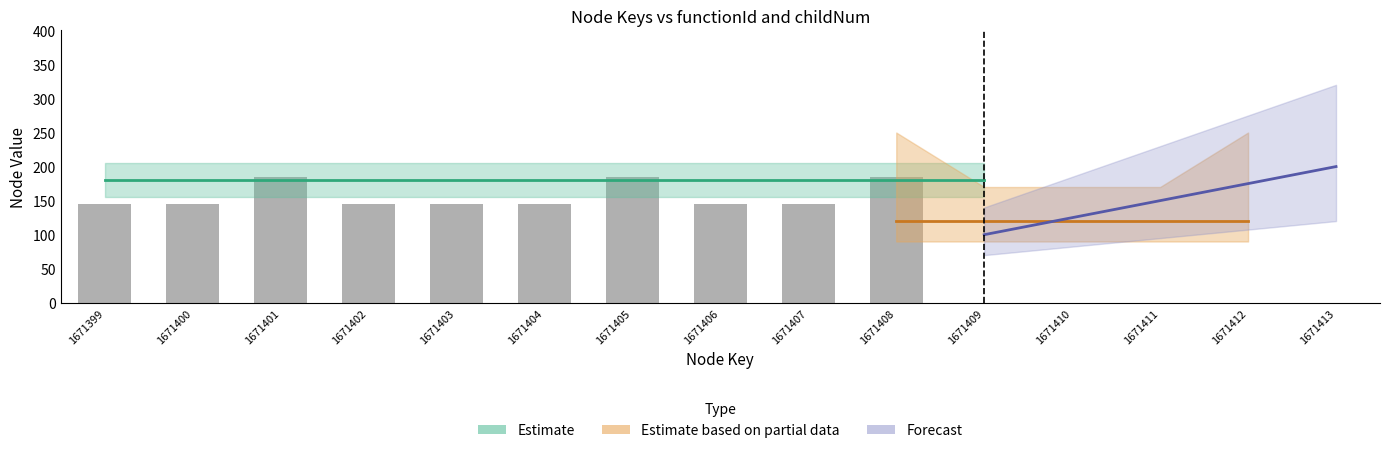

List the labels in order of value, largest first.

1671401, 1671405, 1671408, 1671399, 1671400, 1671402, 1671403, 1671404, 1671406, 1671407